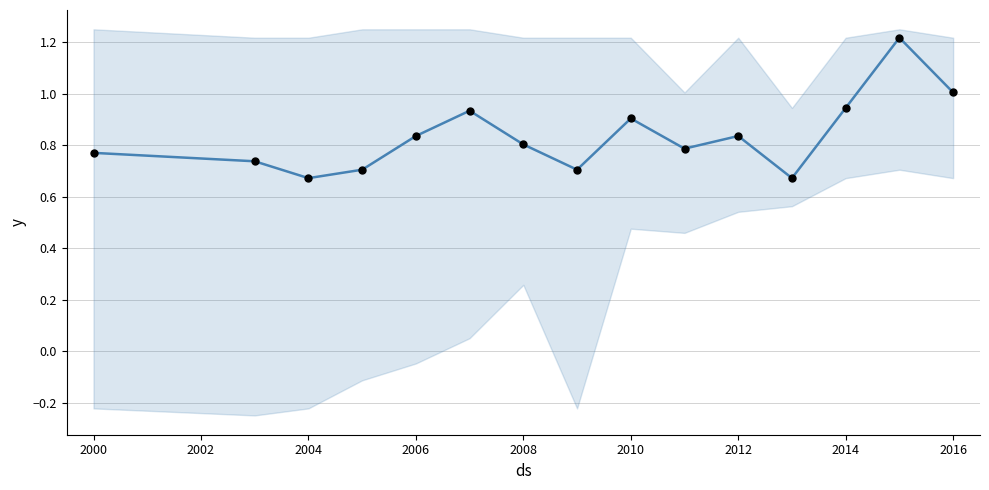

Which series has the largest Y range (max minus min)?

avg_otj_hours